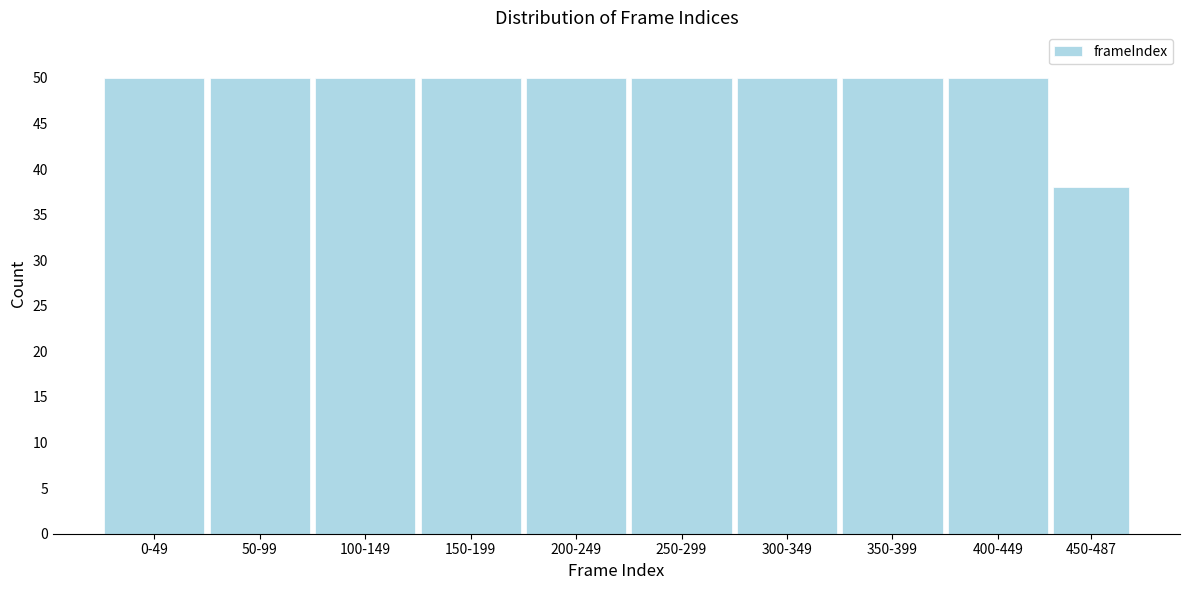

Reading left to right, extract all data points from this chart.

0-49=50	50-99=50	100-149=50	150-199=50	200-249=50	250-299=50	300-349=50	350-399=50	400-449=50	450-487=38